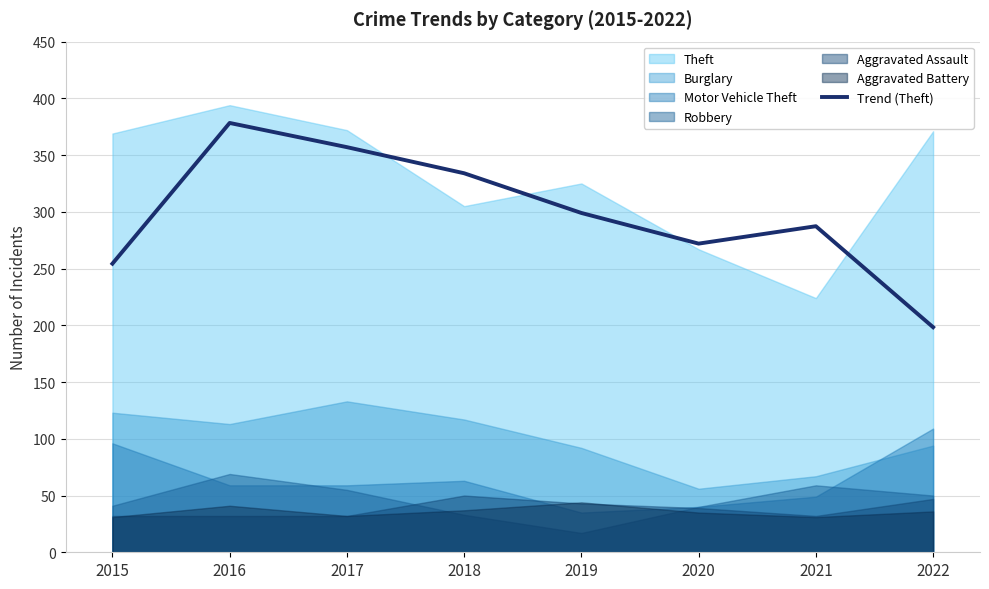

List the labels in order of value, smallest first.

2022, 2015, 2020, 2021, 2019, 2018, 2017, 2016